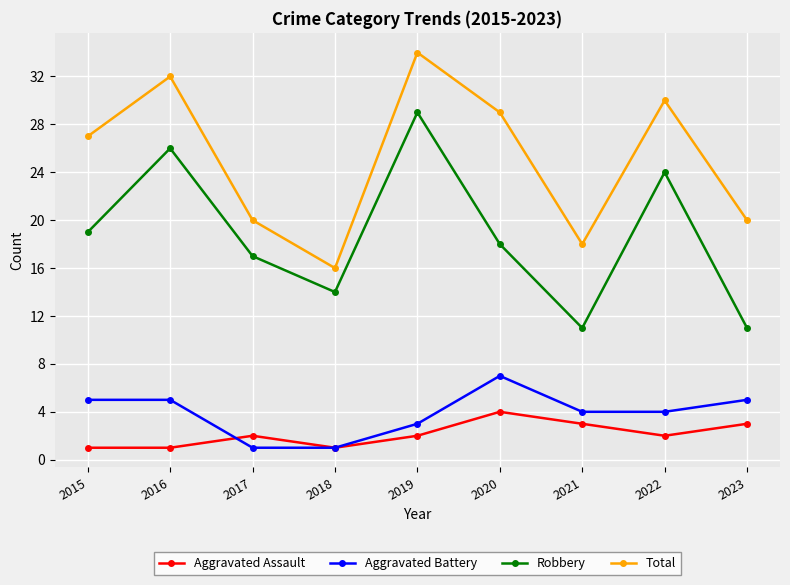

Where is Total nearest to the value 25?

2015